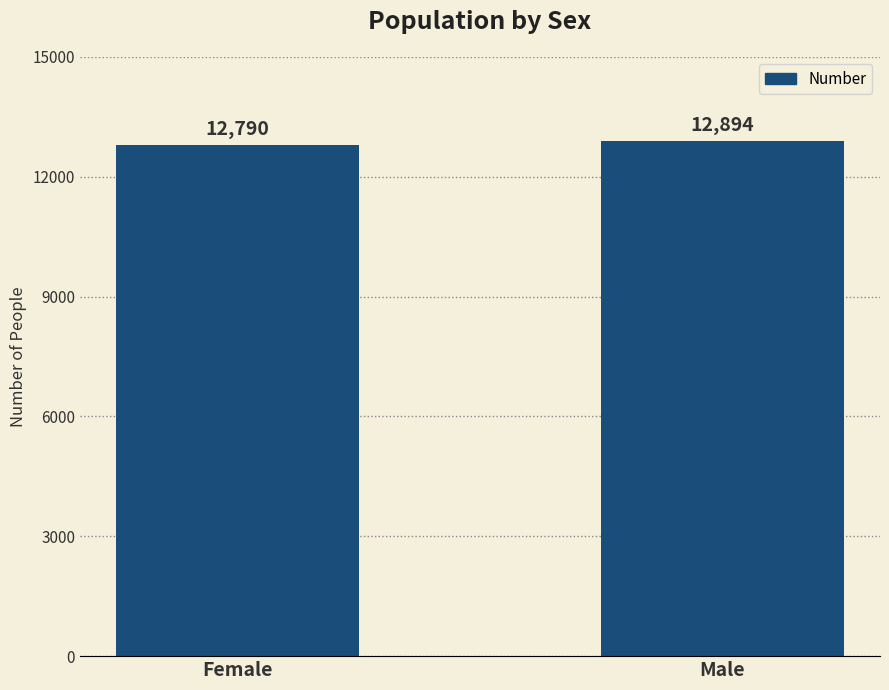

What is the average value?

12842